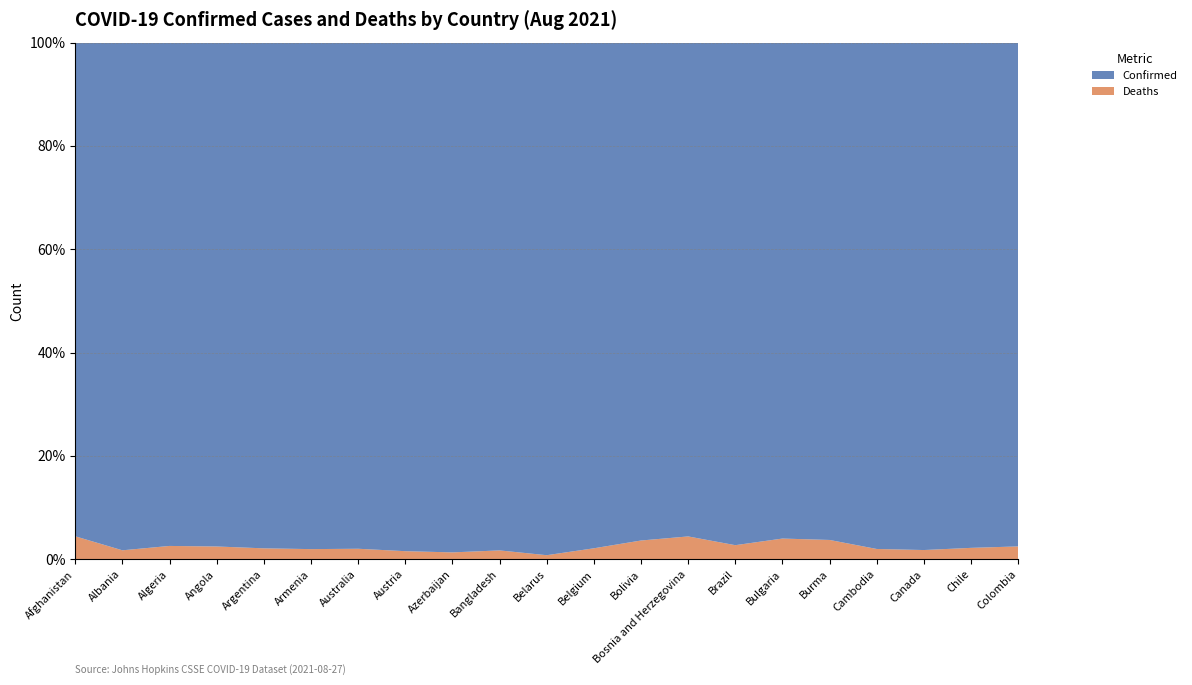

Reading left to right, list all the values displayed in this chart.

Confirmed: 152822	141365	193171	46539	5155079	239739	47840	681617	405542	1482628	474403	1173108	488403	211689	20645537	446698	383514	90958	1487636	1635961	4897150
Deaths: 7093	2483	5096	1176	110966	4785	989	10772	5434	25729	3723	25348	18350	9770	576645	18613	14850	1841	26921	36778	124474